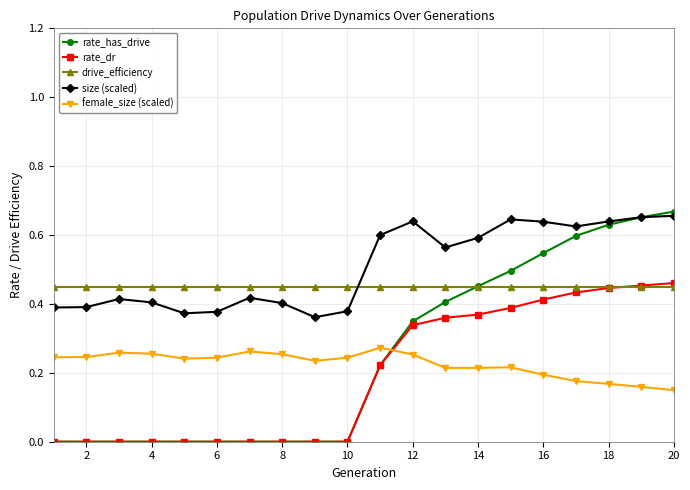

Does the chart have visible grid lines?

Yes